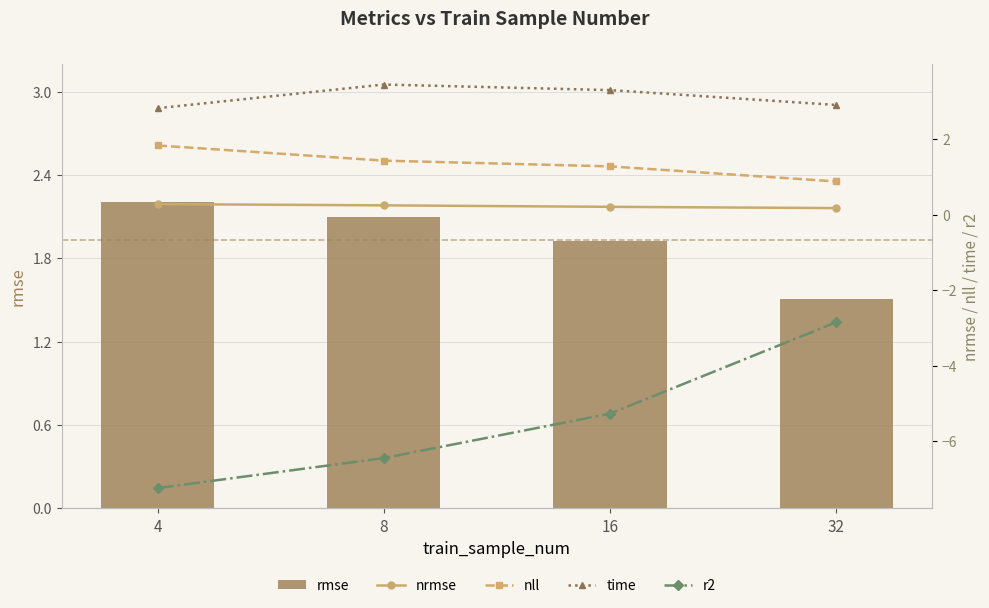

At which label does nll reach its minimum?

32